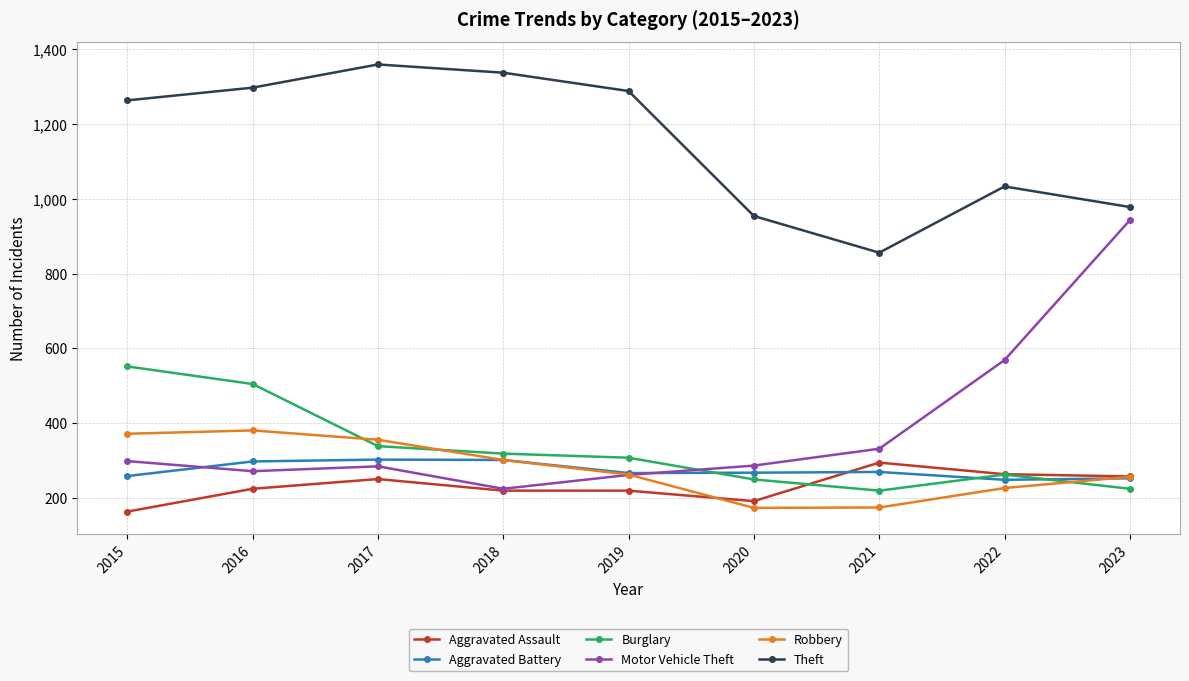

How many lines are shown in the chart?

6